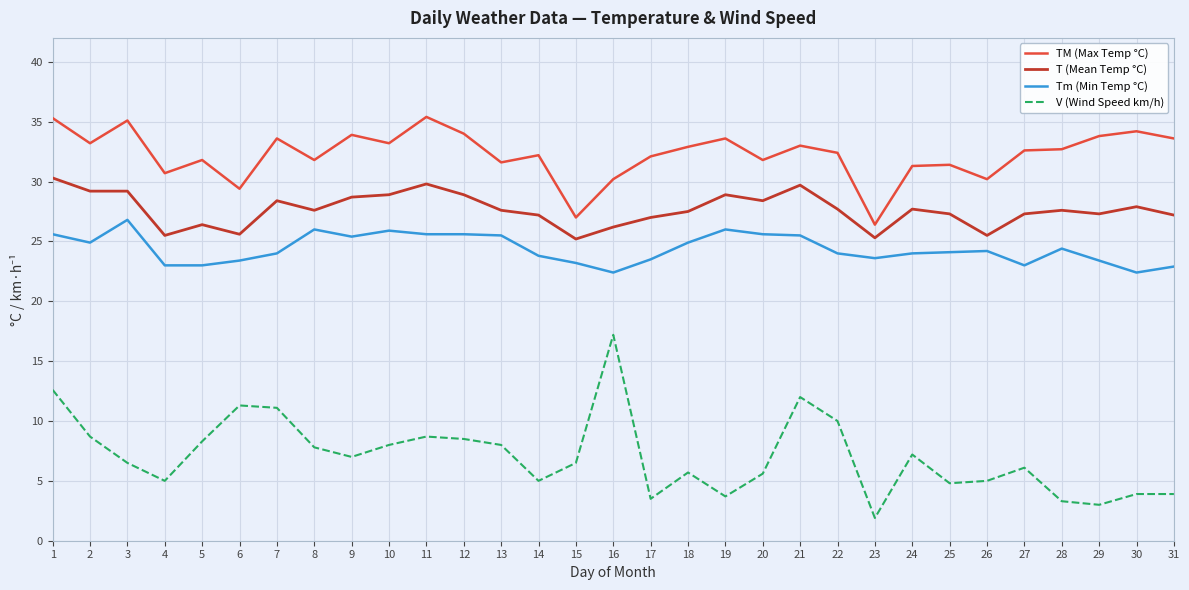

True or false: V (Wind Speed km/h) and T (Mean Temp °C) cross at least once.

False